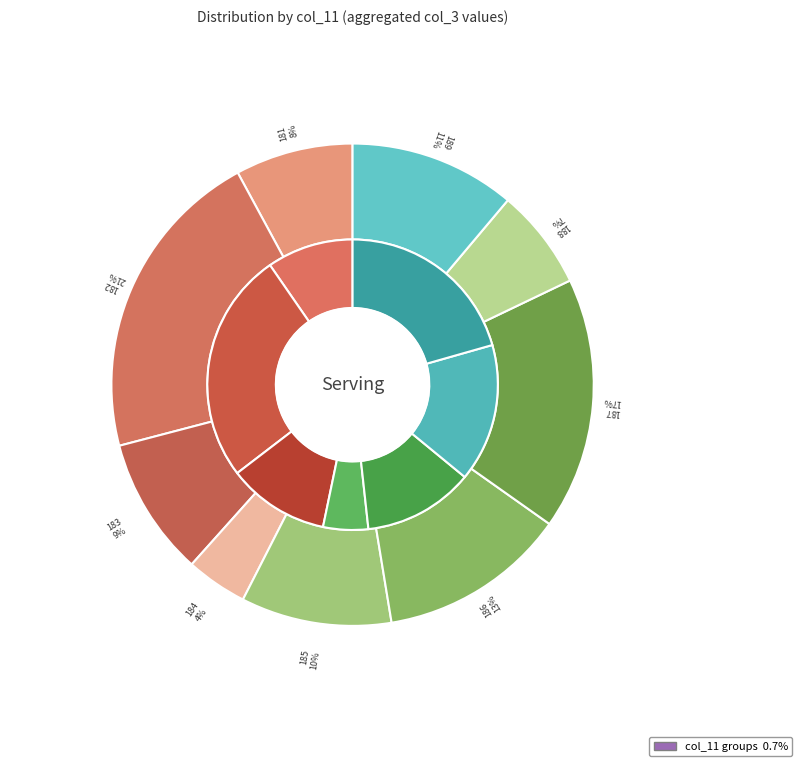

Does any single category account for the majority?

No